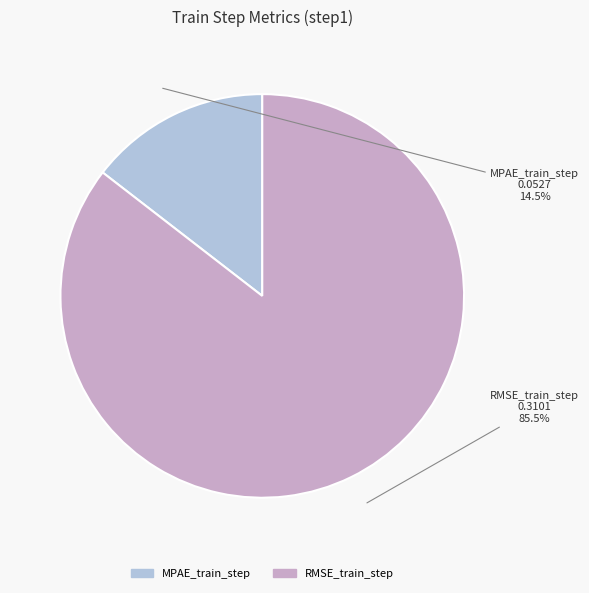

Which slice is the largest?

RMSE_train_step